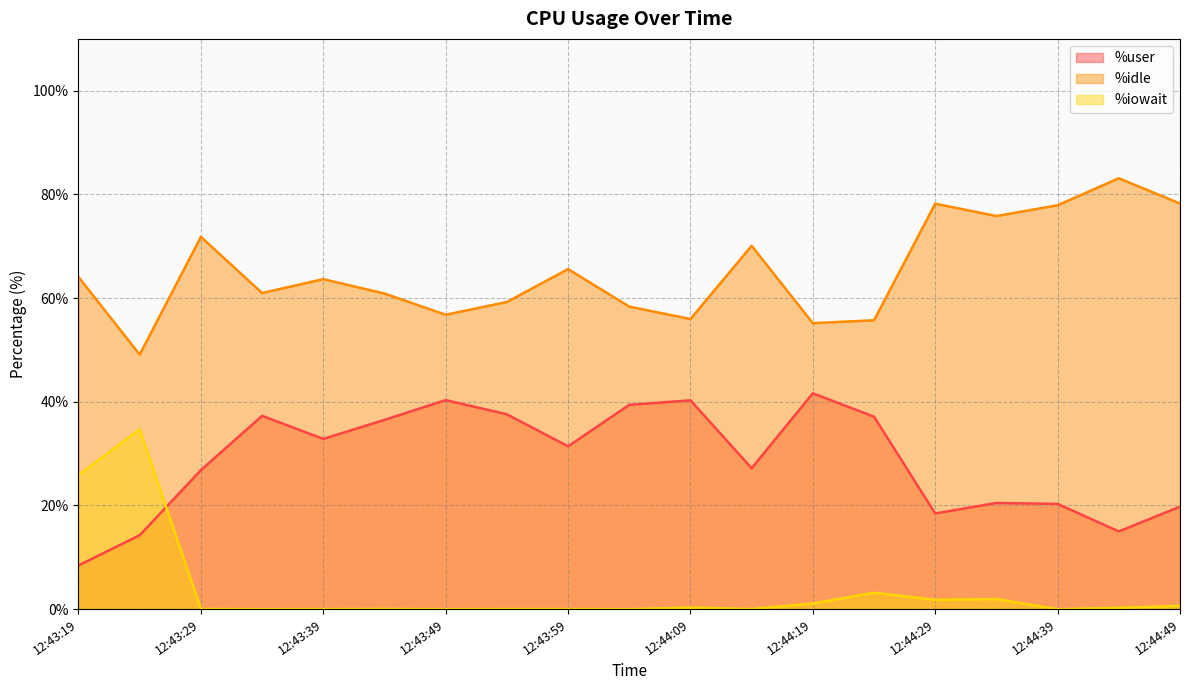

True or false: %idle and %iowait cross at least once.

False